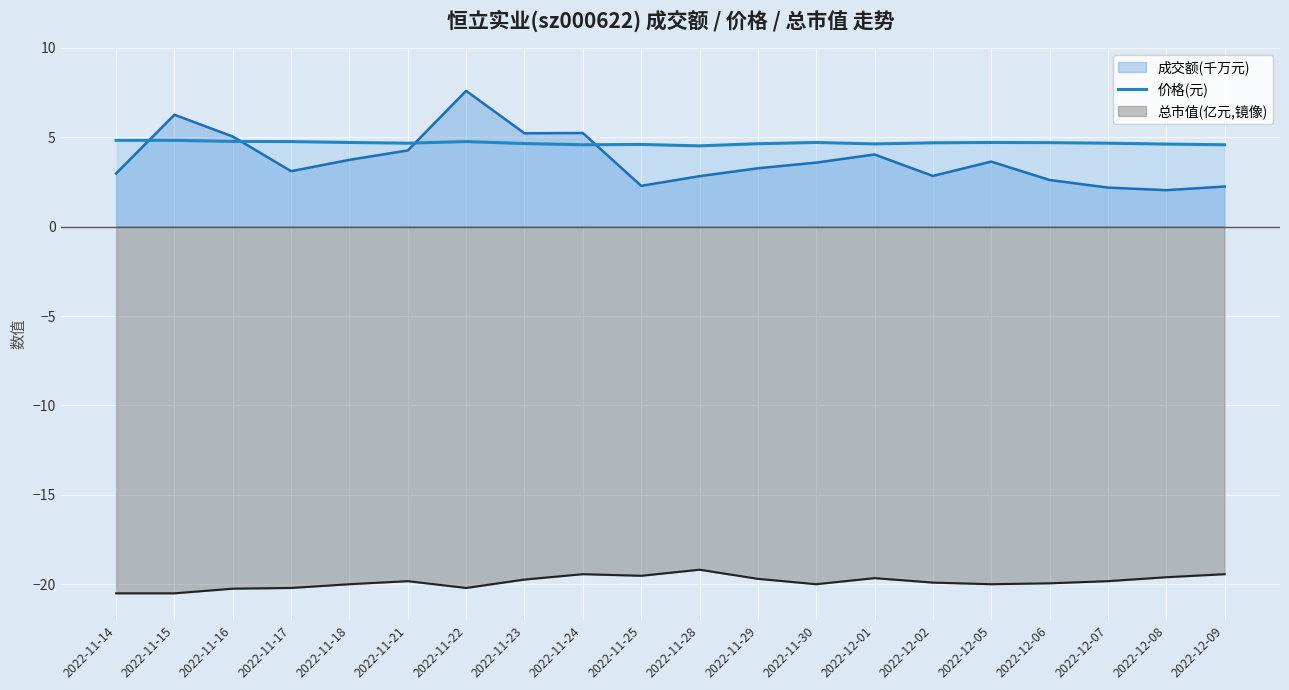

What is the average value?

4.7